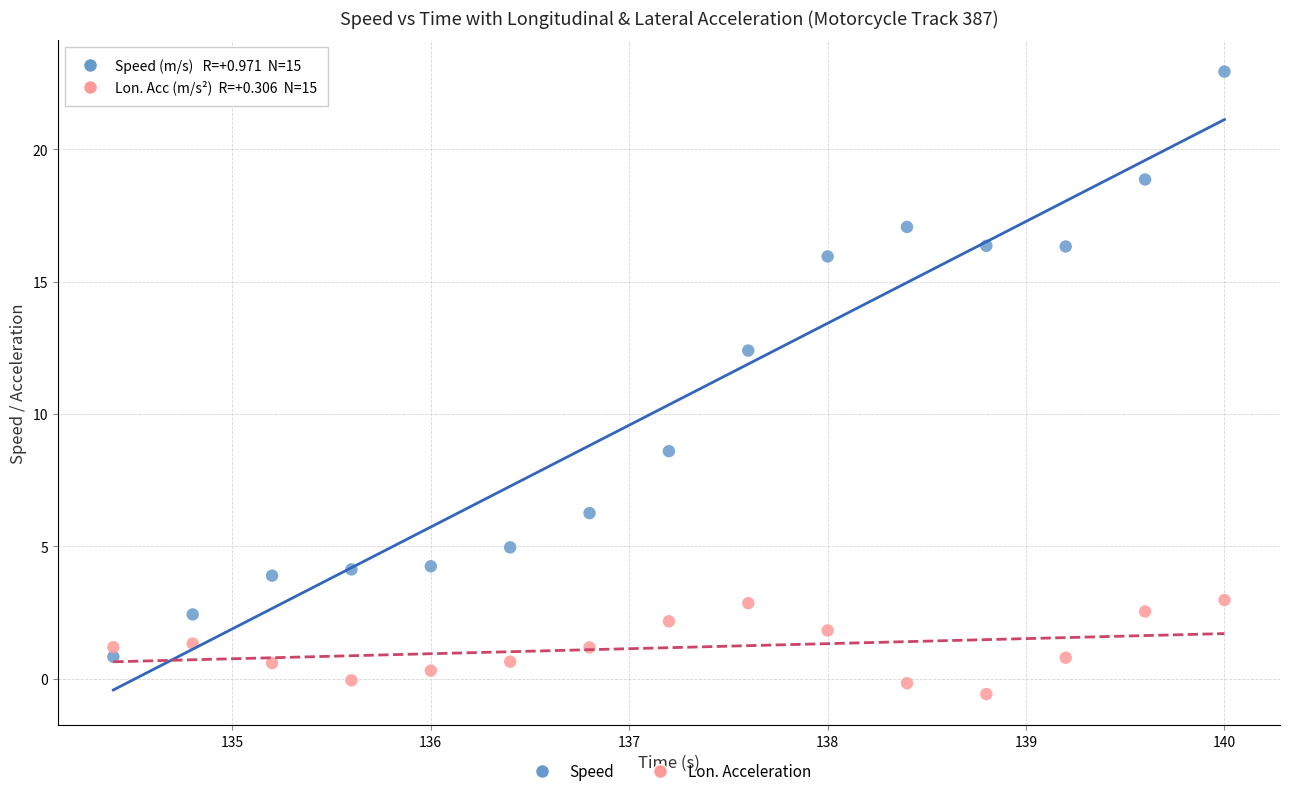

Across all data points, what is the range of X values (max minus min)?

5.6